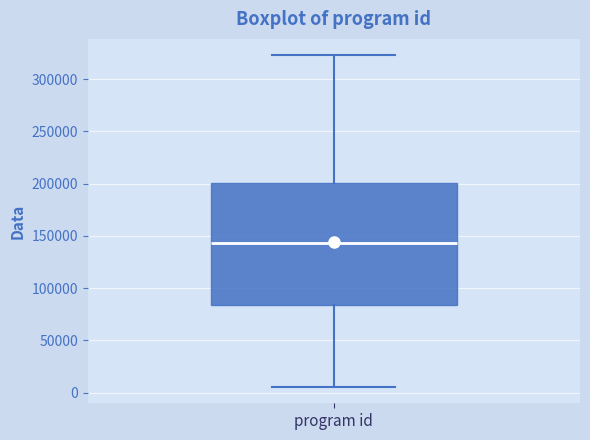

Where is the upper edge of the box for program id on the y-axis? The values are not printed on the chart, so give them approximately, as read against the axis.

200000